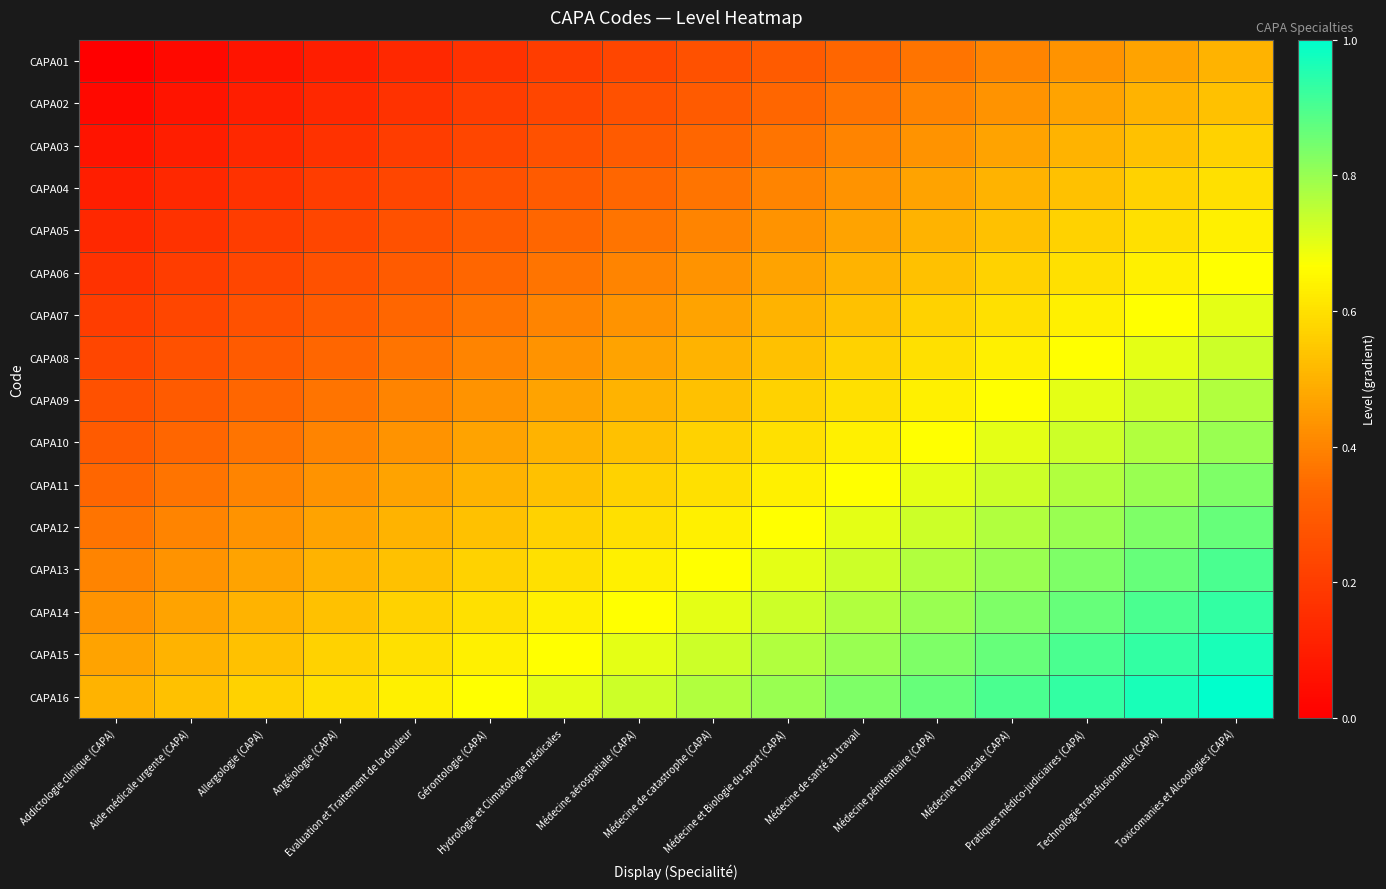

Reading left to right, extract all data points from this chart.

CAPA01: Addictologie clinique (CAPA)=0.0	Aide médicale urgente (CAPA)=0.0	Allergologie (CAPA)=0.1	Angéiologie (CAPA)=0.1	Evaluation et Traitement de la douleur=0.1	Gérontologie (CAPA)=0.2	Hydrologie et Climatologie médicales=0.2	Médecine aérospatiale (CAPA)=0.2	Médecine de catastrophe (CAPA)=0.3	Médecine et Biologie du sport (CAPA)=0.3	Médecine de santé au travail=0.3	Médecine pénitentiaire (CAPA)=0.4	Médecine tropicale (CAPA)=0.4	Pratiques médico-judiciaires (CAPA)=0.4	Technologie transfusionnelle (CAPA)=0.5	Toxicomanies et Alcoologies (CAPA)=0.5
CAPA02: Addictologie clinique (CAPA)=0.0	Aide médicale urgente (CAPA)=0.1	Allergologie (CAPA)=0.1	Angéiologie (CAPA)=0.1	Evaluation et Traitement de la douleur=0.2	Gérontologie (CAPA)=0.2	Hydrologie et Climatologie médicales=0.2	Médecine aérospatiale (CAPA)=0.3	Médecine de catastrophe (CAPA)=0.3	Médecine et Biologie du sport (CAPA)=0.3	Médecine de santé au travail=0.4	Médecine pénitentiaire (CAPA)=0.4	Médecine tropicale (CAPA)=0.4	Pratiques médico-judiciaires (CAPA)=0.5	Technologie transfusionnelle (CAPA)=0.5	Toxicomanies et Alcoologies (CAPA)=0.5
CAPA03: Addictologie clinique (CAPA)=0.1	Aide médicale urgente (CAPA)=0.1	Allergologie (CAPA)=0.1	Angéiologie (CAPA)=0.2	Evaluation et Traitement de la douleur=0.2	Gérontologie (CAPA)=0.2	Hydrologie et Climatologie médicales=0.3	Médecine aérospatiale (CAPA)=0.3	Médecine de catastrophe (CAPA)=0.3	Médecine et Biologie du sport (CAPA)=0.4	Médecine de santé au travail=0.4	Médecine pénitentiaire (CAPA)=0.4	Médecine tropicale (CAPA)=0.5	Pratiques médico-judiciaires (CAPA)=0.5	Technologie transfusionnelle (CAPA)=0.5	Toxicomanies et Alcoologies (CAPA)=0.6
CAPA04: Addictologie clinique (CAPA)=0.1	Aide médicale urgente (CAPA)=0.1	Allergologie (CAPA)=0.2	Angéiologie (CAPA)=0.2	Evaluation et Traitement de la douleur=0.2	Gérontologie (CAPA)=0.3	Hydrologie et Climatologie médicales=0.3	Médecine aérospatiale (CAPA)=0.3	Médecine de catastrophe (CAPA)=0.4	Médecine et Biologie du sport (CAPA)=0.4	Médecine de santé au travail=0.4	Médecine pénitentiaire (CAPA)=0.5	Médecine tropicale (CAPA)=0.5	Pratiques médico-judiciaires (CAPA)=0.5	Technologie transfusionnelle (CAPA)=0.6	Toxicomanies et Alcoologies (CAPA)=0.6
CAPA05: Addictologie clinique (CAPA)=0.1	Aide médicale urgente (CAPA)=0.2	Allergologie (CAPA)=0.2	Angéiologie (CAPA)=0.2	Evaluation et Traitement de la douleur=0.3	Gérontologie (CAPA)=0.3	Hydrologie et Climatologie médicales=0.3	Médecine aérospatiale (CAPA)=0.4	Médecine de catastrophe (CAPA)=0.4	Médecine et Biologie du sport (CAPA)=0.4	Médecine de santé au travail=0.5	Médecine pénitentiaire (CAPA)=0.5	Médecine tropicale (CAPA)=0.5	Pratiques médico-judiciaires (CAPA)=0.6	Technologie transfusionnelle (CAPA)=0.6	Toxicomanies et Alcoologies (CAPA)=0.6
CAPA06: Addictologie clinique (CAPA)=0.2	Aide médicale urgente (CAPA)=0.2	Allergologie (CAPA)=0.2	Angéiologie (CAPA)=0.3	Evaluation et Traitement de la douleur=0.3	Gérontologie (CAPA)=0.3	Hydrologie et Climatologie médicales=0.4	Médecine aérospatiale (CAPA)=0.4	Médecine de catastrophe (CAPA)=0.4	Médecine et Biologie du sport (CAPA)=0.5	Médecine de santé au travail=0.5	Médecine pénitentiaire (CAPA)=0.5	Médecine tropicale (CAPA)=0.6	Pratiques médico-judiciaires (CAPA)=0.6	Technologie transfusionnelle (CAPA)=0.6	Toxicomanies et Alcoologies (CAPA)=0.7
CAPA07: Addictologie clinique (CAPA)=0.2	Aide médicale urgente (CAPA)=0.2	Allergologie (CAPA)=0.3	Angéiologie (CAPA)=0.3	Evaluation et Traitement de la douleur=0.3	Gérontologie (CAPA)=0.4	Hydrologie et Climatologie médicales=0.4	Médecine aérospatiale (CAPA)=0.4	Médecine de catastrophe (CAPA)=0.5	Médecine et Biologie du sport (CAPA)=0.5	Médecine de santé au travail=0.5	Médecine pénitentiaire (CAPA)=0.6	Médecine tropicale (CAPA)=0.6	Pratiques médico-judiciaires (CAPA)=0.6	Technologie transfusionnelle (CAPA)=0.7	Toxicomanies et Alcoologies (CAPA)=0.7
CAPA08: Addictologie clinique (CAPA)=0.2	Aide médicale urgente (CAPA)=0.3	Allergologie (CAPA)=0.3	Angéiologie (CAPA)=0.3	Evaluation et Traitement de la douleur=0.4	Gérontologie (CAPA)=0.4	Hydrologie et Climatologie médicales=0.4	Médecine aérospatiale (CAPA)=0.5	Médecine de catastrophe (CAPA)=0.5	Médecine et Biologie du sport (CAPA)=0.5	Médecine de santé au travail=0.6	Médecine pénitentiaire (CAPA)=0.6	Médecine tropicale (CAPA)=0.6	Pratiques médico-judiciaires (CAPA)=0.7	Technologie transfusionnelle (CAPA)=0.7	Toxicomanies et Alcoologies (CAPA)=0.7
CAPA09: Addictologie clinique (CAPA)=0.3	Aide médicale urgente (CAPA)=0.3	Allergologie (CAPA)=0.3	Angéiologie (CAPA)=0.4	Evaluation et Traitement de la douleur=0.4	Gérontologie (CAPA)=0.4	Hydrologie et Climatologie médicales=0.5	Médecine aérospatiale (CAPA)=0.5	Médecine de catastrophe (CAPA)=0.5	Médecine et Biologie du sport (CAPA)=0.6	Médecine de santé au travail=0.6	Médecine pénitentiaire (CAPA)=0.6	Médecine tropicale (CAPA)=0.7	Pratiques médico-judiciaires (CAPA)=0.7	Technologie transfusionnelle (CAPA)=0.7	Toxicomanies et Alcoologies (CAPA)=0.8
CAPA10: Addictologie clinique (CAPA)=0.3	Aide médicale urgente (CAPA)=0.3	Allergologie (CAPA)=0.4	Angéiologie (CAPA)=0.4	Evaluation et Traitement de la douleur=0.4	Gérontologie (CAPA)=0.5	Hydrologie et Climatologie médicales=0.5	Médecine aérospatiale (CAPA)=0.5	Médecine de catastrophe (CAPA)=0.6	Médecine et Biologie du sport (CAPA)=0.6	Médecine de santé au travail=0.6	Médecine pénitentiaire (CAPA)=0.7	Médecine tropicale (CAPA)=0.7	Pratiques médico-judiciaires (CAPA)=0.7	Technologie transfusionnelle (CAPA)=0.8	Toxicomanies et Alcoologies (CAPA)=0.8
CAPA11: Addictologie clinique (CAPA)=0.3	Aide médicale urgente (CAPA)=0.4	Allergologie (CAPA)=0.4	Angéiologie (CAPA)=0.4	Evaluation et Traitement de la douleur=0.5	Gérontologie (CAPA)=0.5	Hydrologie et Climatologie médicales=0.5	Médecine aérospatiale (CAPA)=0.6	Médecine de catastrophe (CAPA)=0.6	Médecine et Biologie du sport (CAPA)=0.6	Médecine de santé au travail=0.7	Médecine pénitentiaire (CAPA)=0.7	Médecine tropicale (CAPA)=0.7	Pratiques médico-judiciaires (CAPA)=0.8	Technologie transfusionnelle (CAPA)=0.8	Toxicomanies et Alcoologies (CAPA)=0.8
CAPA12: Addictologie clinique (CAPA)=0.4	Aide médicale urgente (CAPA)=0.4	Allergologie (CAPA)=0.4	Angéiologie (CAPA)=0.5	Evaluation et Traitement de la douleur=0.5	Gérontologie (CAPA)=0.5	Hydrologie et Climatologie médicales=0.6	Médecine aérospatiale (CAPA)=0.6	Médecine de catastrophe (CAPA)=0.6	Médecine et Biologie du sport (CAPA)=0.7	Médecine de santé au travail=0.7	Médecine pénitentiaire (CAPA)=0.7	Médecine tropicale (CAPA)=0.8	Pratiques médico-judiciaires (CAPA)=0.8	Technologie transfusionnelle (CAPA)=0.8	Toxicomanies et Alcoologies (CAPA)=0.9
CAPA13: Addictologie clinique (CAPA)=0.4	Aide médicale urgente (CAPA)=0.4	Allergologie (CAPA)=0.5	Angéiologie (CAPA)=0.5	Evaluation et Traitement de la douleur=0.5	Gérontologie (CAPA)=0.6	Hydrologie et Climatologie médicales=0.6	Médecine aérospatiale (CAPA)=0.6	Médecine de catastrophe (CAPA)=0.7	Médecine et Biologie du sport (CAPA)=0.7	Médecine de santé au travail=0.7	Médecine pénitentiaire (CAPA)=0.8	Médecine tropicale (CAPA)=0.8	Pratiques médico-judiciaires (CAPA)=0.8	Technologie transfusionnelle (CAPA)=0.9	Toxicomanies et Alcoologies (CAPA)=0.9
CAPA14: Addictologie clinique (CAPA)=0.4	Aide médicale urgente (CAPA)=0.5	Allergologie (CAPA)=0.5	Angéiologie (CAPA)=0.5	Evaluation et Traitement de la douleur=0.6	Gérontologie (CAPA)=0.6	Hydrologie et Climatologie médicales=0.6	Médecine aérospatiale (CAPA)=0.7	Médecine de catastrophe (CAPA)=0.7	Médecine et Biologie du sport (CAPA)=0.7	Médecine de santé au travail=0.8	Médecine pénitentiaire (CAPA)=0.8	Médecine tropicale (CAPA)=0.8	Pratiques médico-judiciaires (CAPA)=0.9	Technologie transfusionnelle (CAPA)=0.9	Toxicomanies et Alcoologies (CAPA)=0.9
CAPA15: Addictologie clinique (CAPA)=0.5	Aide médicale urgente (CAPA)=0.5	Allergologie (CAPA)=0.5	Angéiologie (CAPA)=0.6	Evaluation et Traitement de la douleur=0.6	Gérontologie (CAPA)=0.6	Hydrologie et Climatologie médicales=0.7	Médecine aérospatiale (CAPA)=0.7	Médecine de catastrophe (CAPA)=0.7	Médecine et Biologie du sport (CAPA)=0.8	Médecine de santé au travail=0.8	Médecine pénitentiaire (CAPA)=0.8	Médecine tropicale (CAPA)=0.9	Pratiques médico-judiciaires (CAPA)=0.9	Technologie transfusionnelle (CAPA)=0.9	Toxicomanies et Alcoologies (CAPA)=1.0
CAPA16: Addictologie clinique (CAPA)=0.5	Aide médicale urgente (CAPA)=0.5	Allergologie (CAPA)=0.6	Angéiologie (CAPA)=0.6	Evaluation et Traitement de la douleur=0.6	Gérontologie (CAPA)=0.7	Hydrologie et Climatologie médicales=0.7	Médecine aérospatiale (CAPA)=0.7	Médecine de catastrophe (CAPA)=0.8	Médecine et Biologie du sport (CAPA)=0.8	Médecine de santé au travail=0.8	Médecine pénitentiaire (CAPA)=0.9	Médecine tropicale (CAPA)=0.9	Pratiques médico-judiciaires (CAPA)=0.9	Technologie transfusionnelle (CAPA)=1.0	Toxicomanies et Alcoologies (CAPA)=1.0